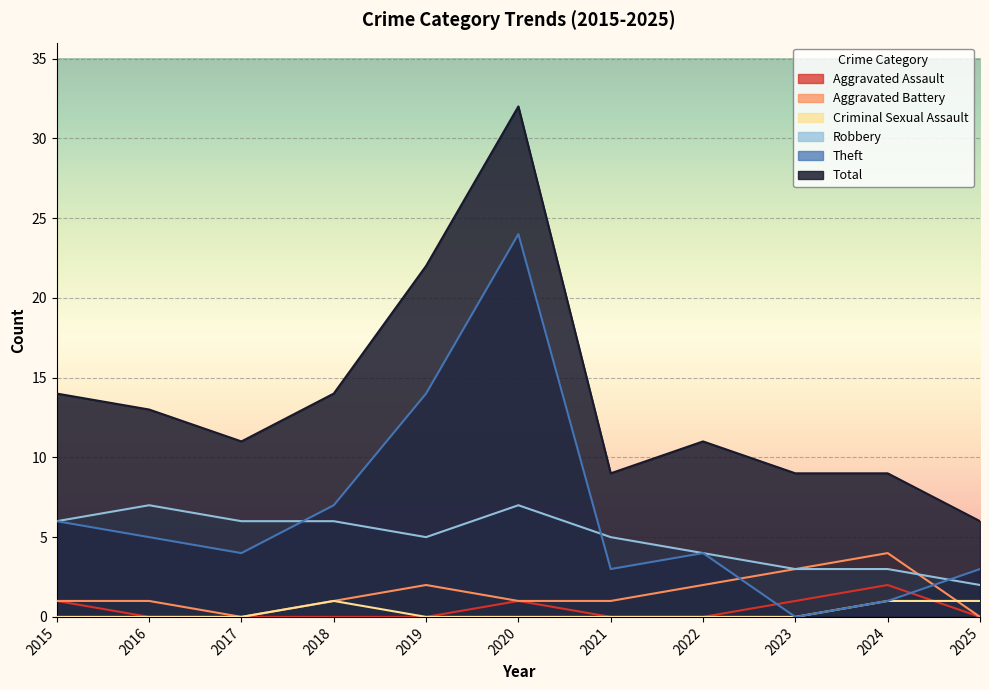

Which series has the largest total across all categories?

Total